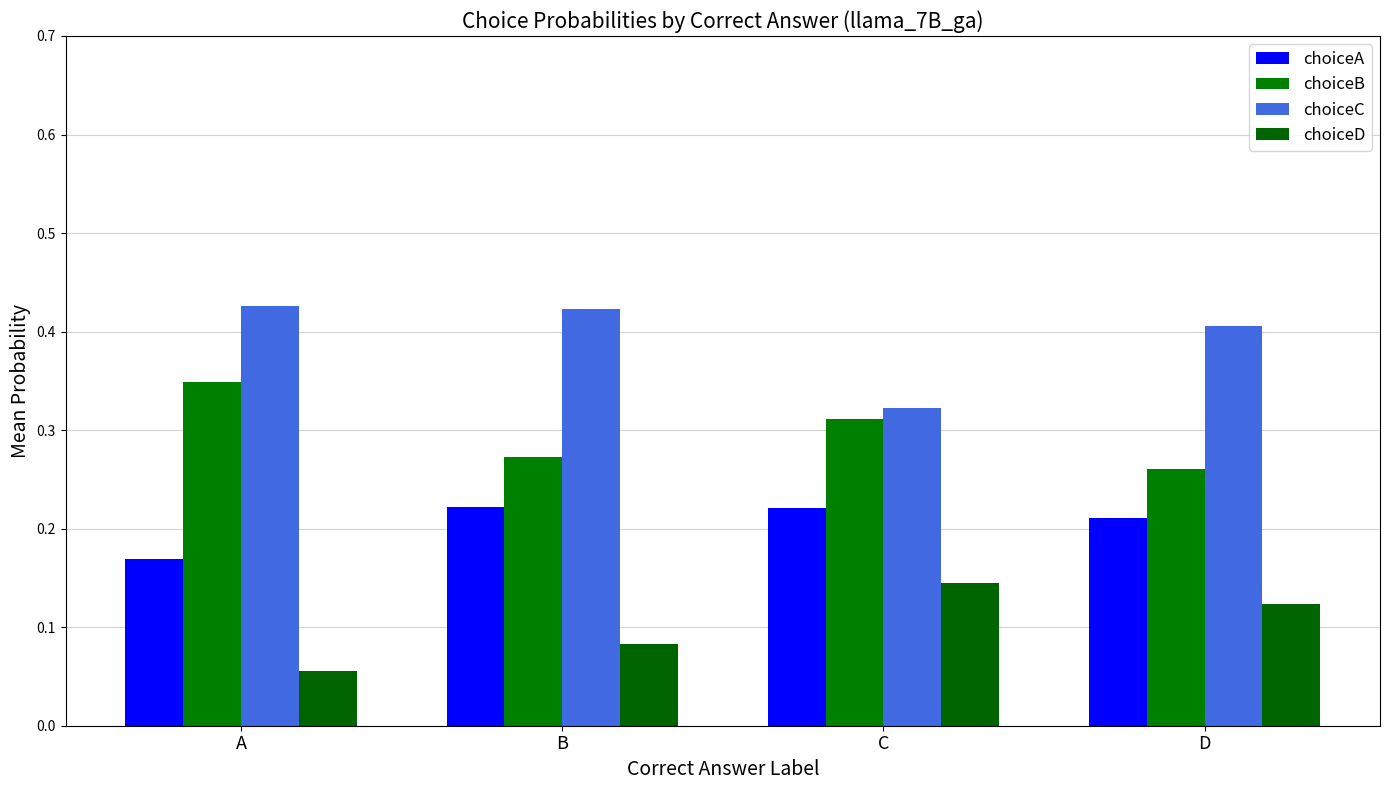

What is the approximate value of choiceD at C?

0.1